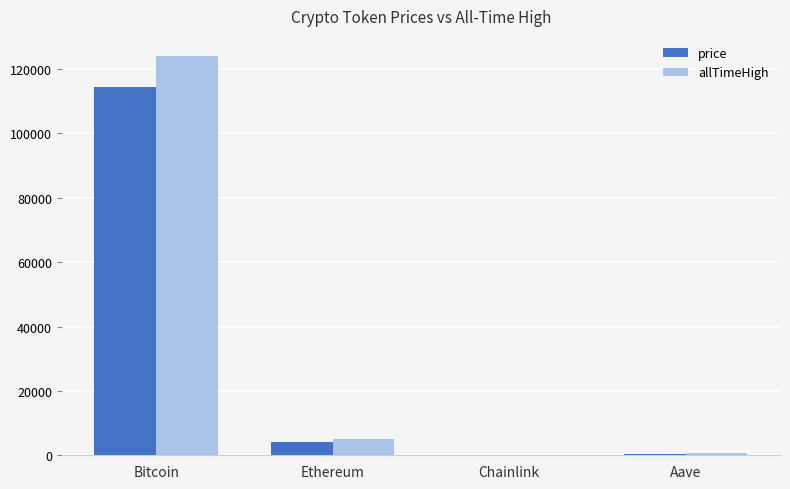

What are all the series names shown in the legend?

price, allTimeHigh